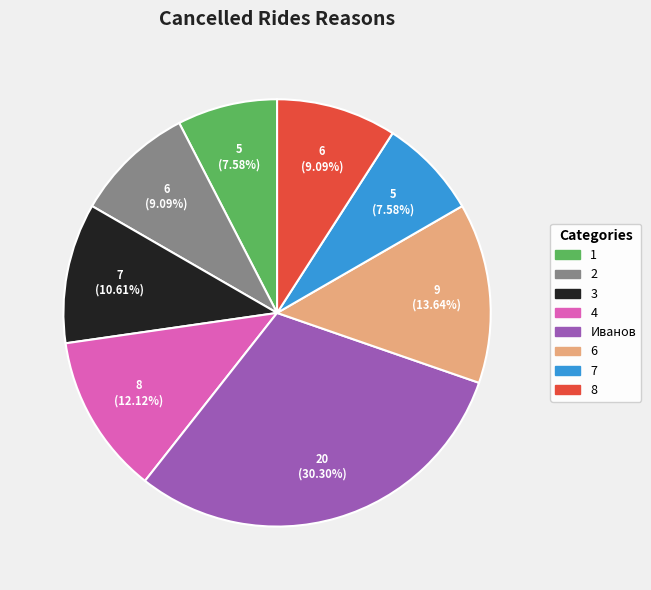

True or false: 6 accounts for 5% of the total.

False